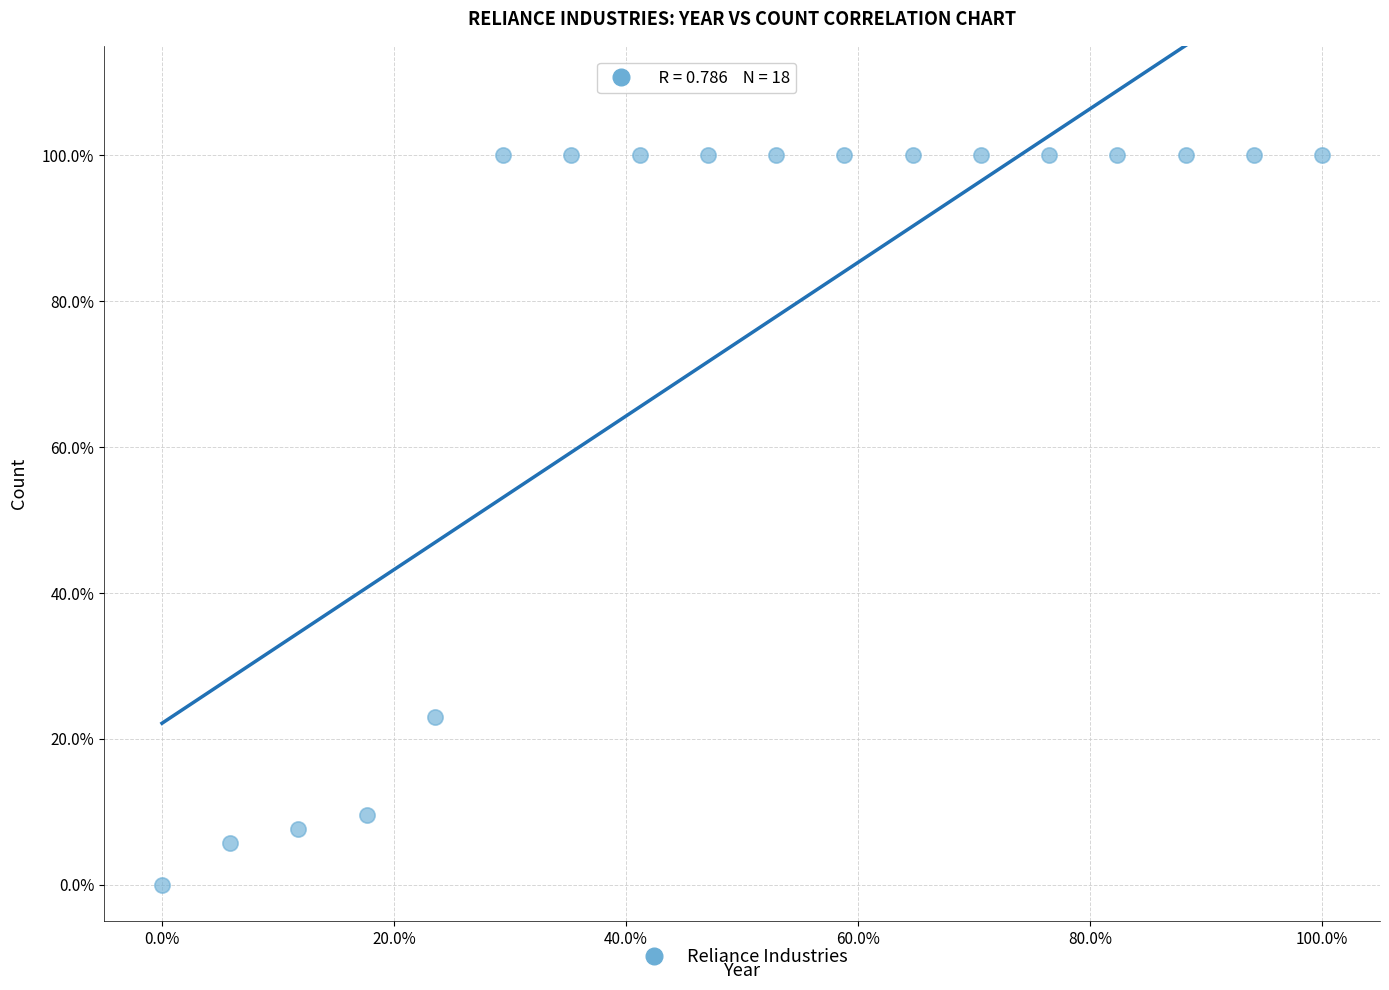

What is the range of Y values (max minus min)?

100.0